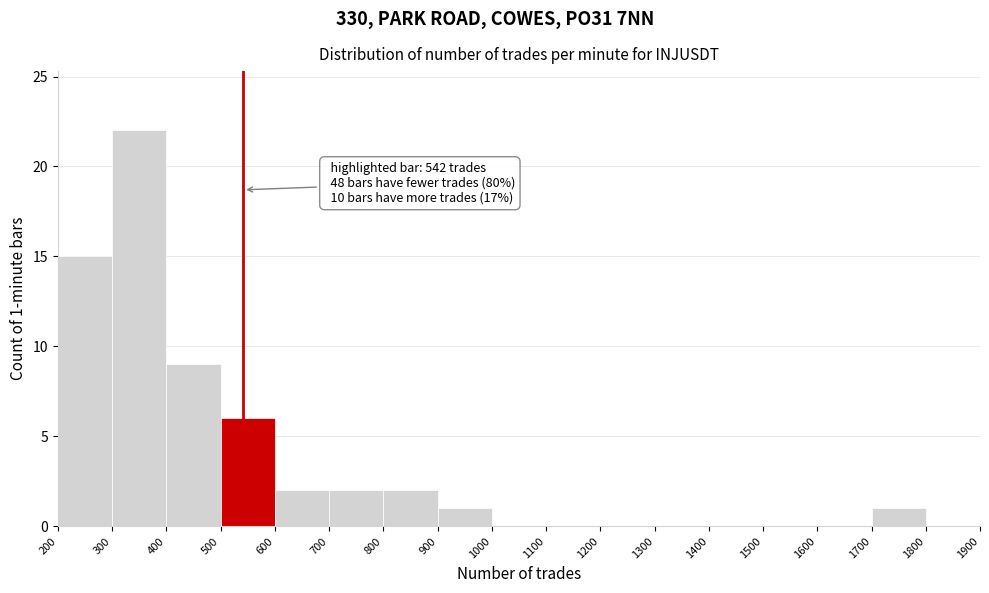

Over which range of the x-axis is the bar tallest?

300 to 400